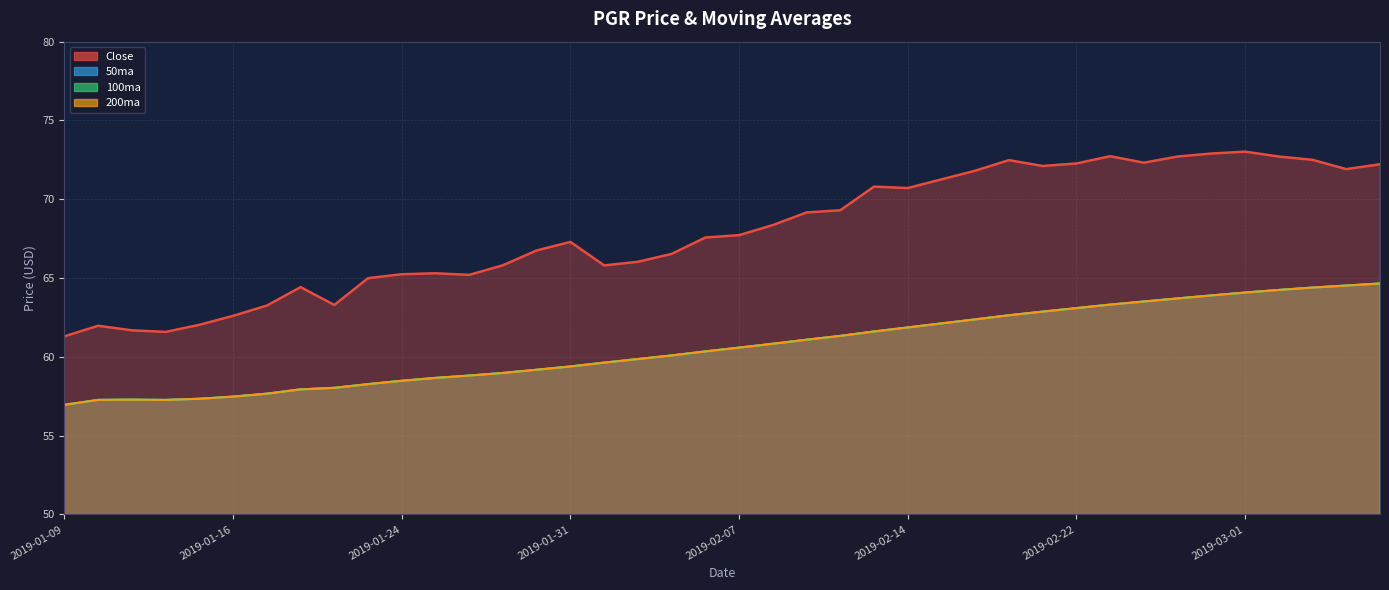

At which label is 200ma closest to 60?

2019-02-05